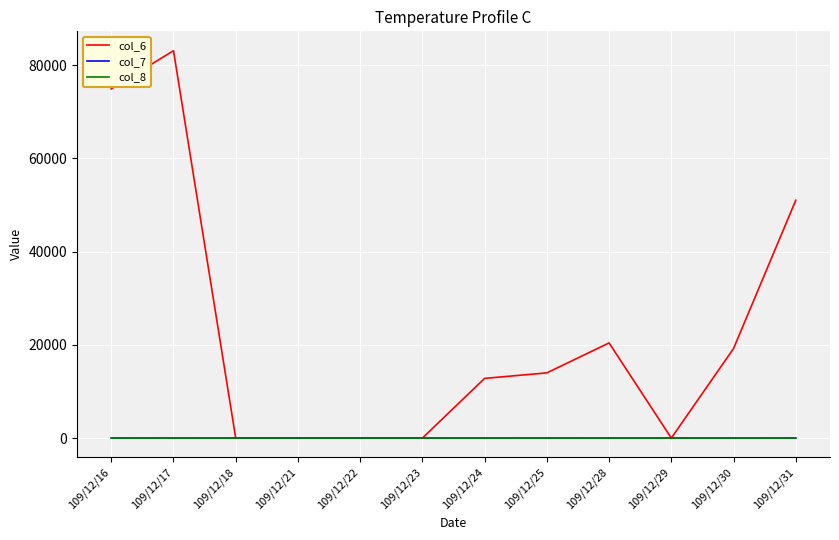

Between 109/12/16 and 109/12/31, which series saw the biggest shift?

col_6